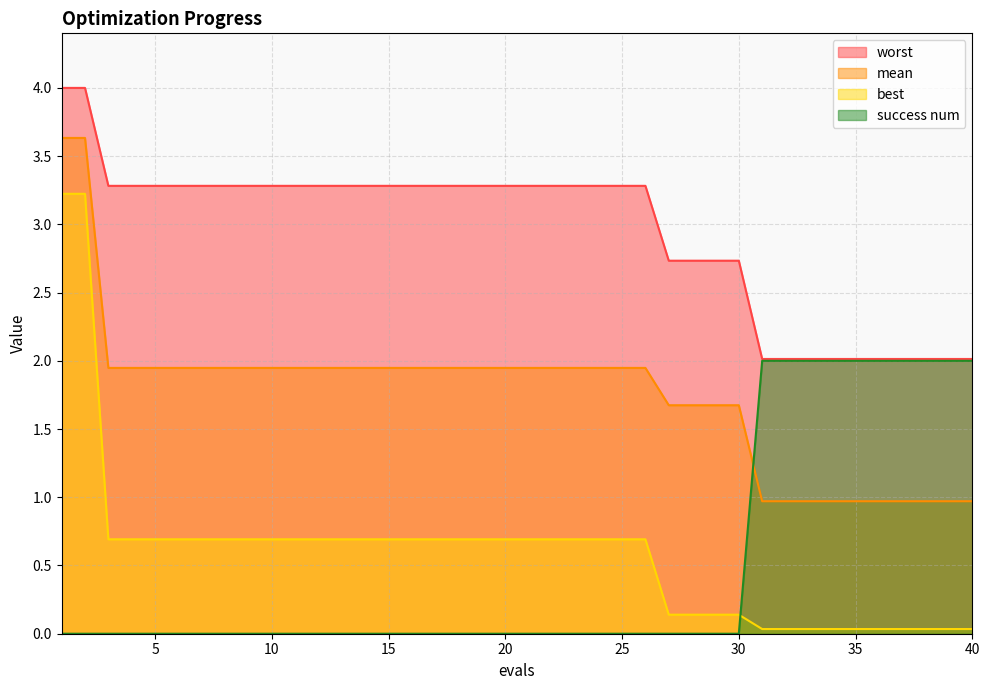

Which series changed the most between 9 and 18?

mean